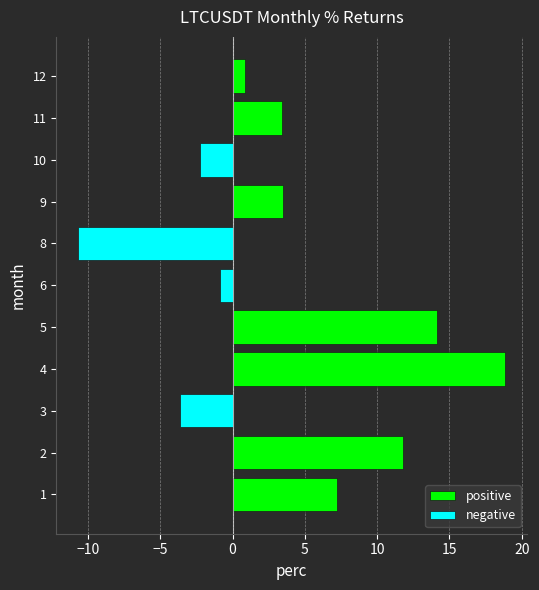

Does the chart contain stacked bars?

No